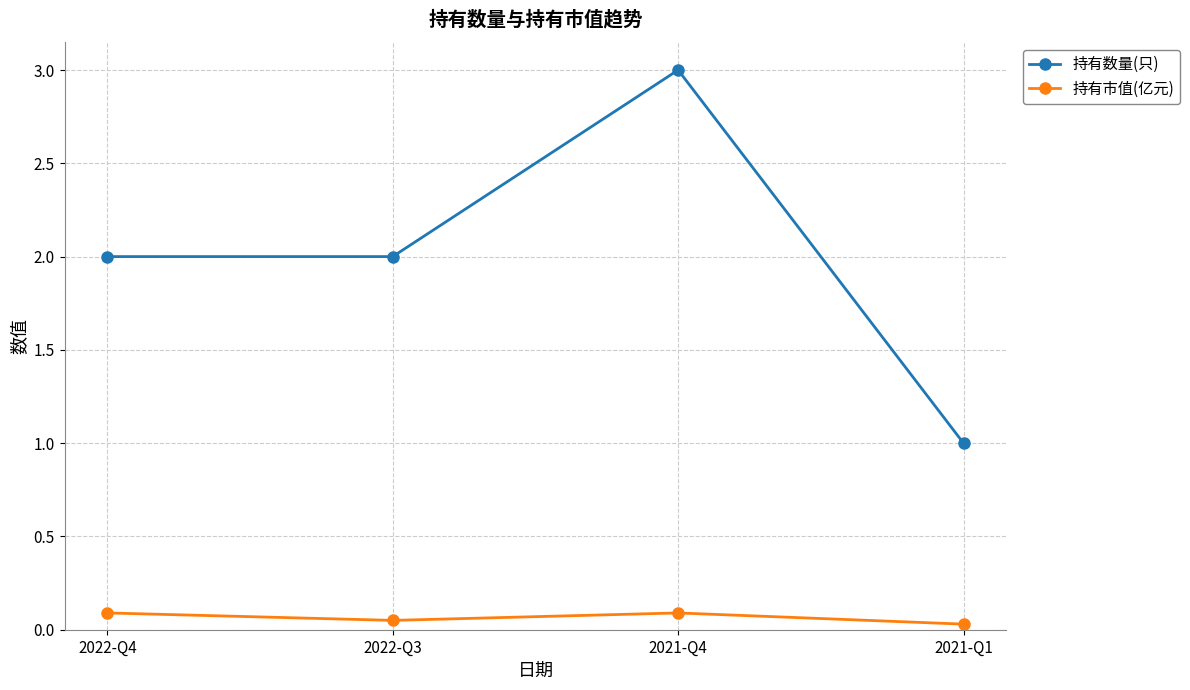

Is the value of 持有数量(只) at 2022-Q4 greater than the value of 持有市值(亿元) at 2022-Q3?

Yes